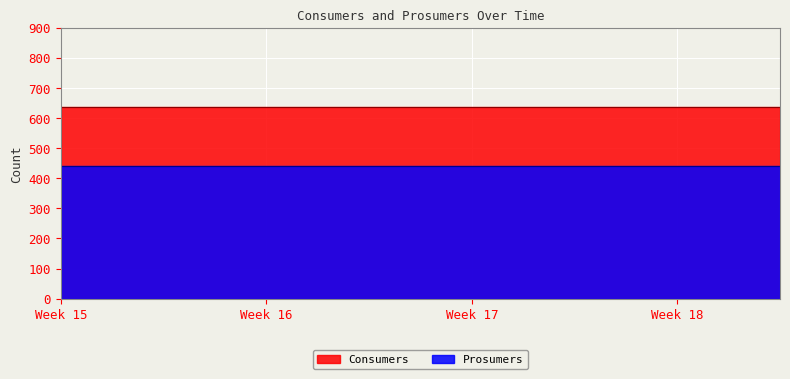

What is the maximum value for Prosumers?

440